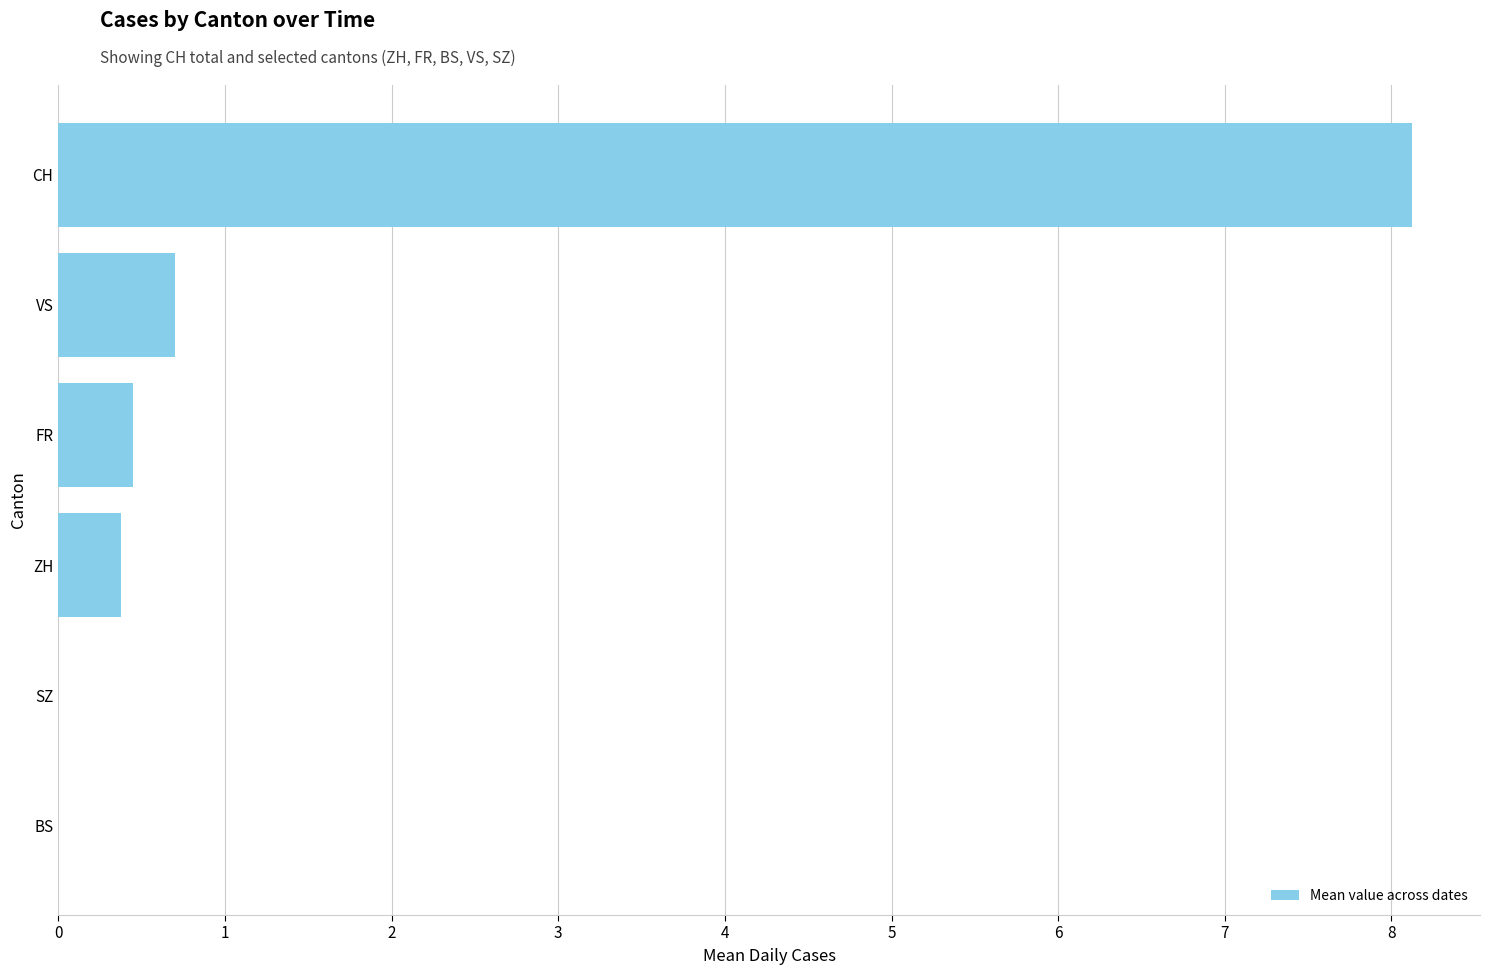

Where is the data nearest to the value 4?

VS